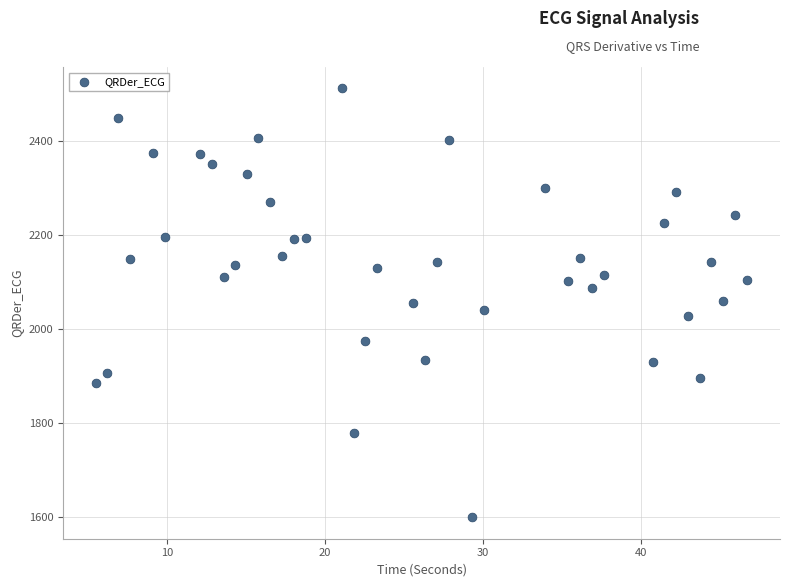

What is the range of X values (max minus min)?

41.3